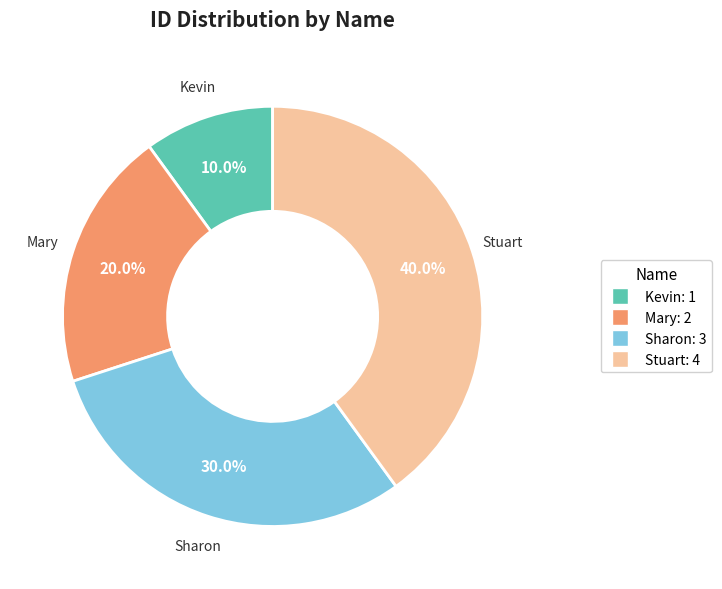

To the nearest percent, what is the combined percentage of Stuart and Kevin?

50%